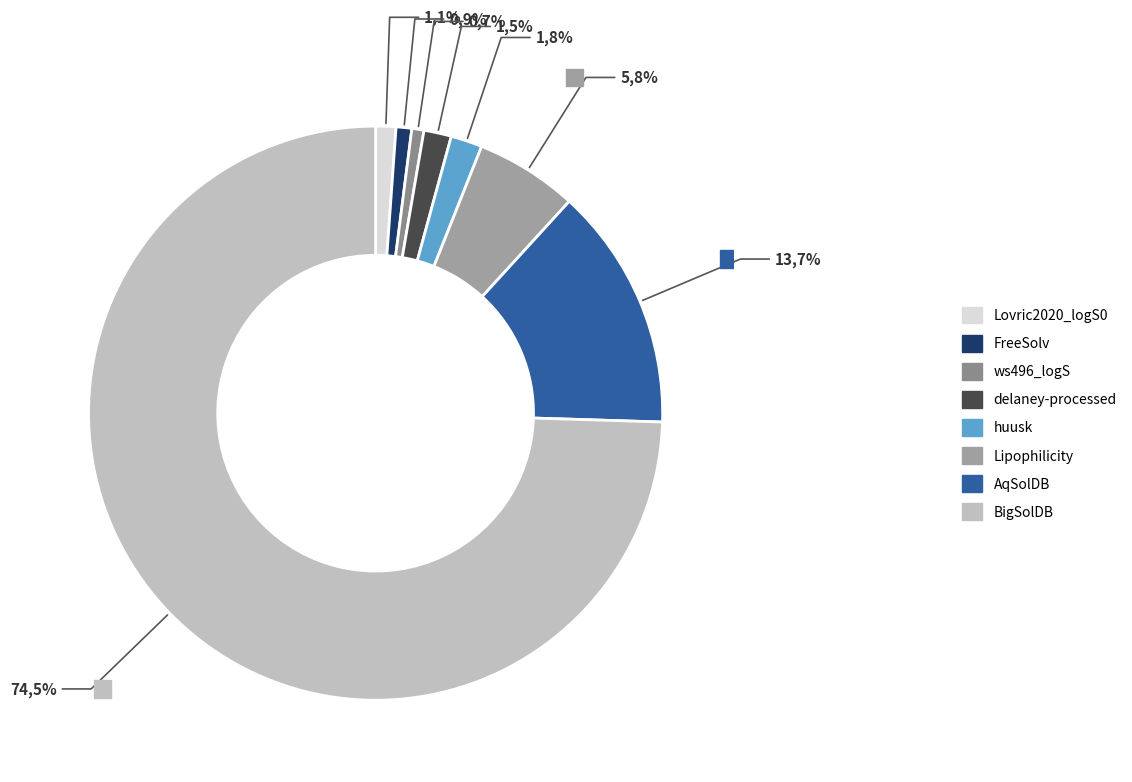

What is the largest slice in the pie chart?

BigSolDB